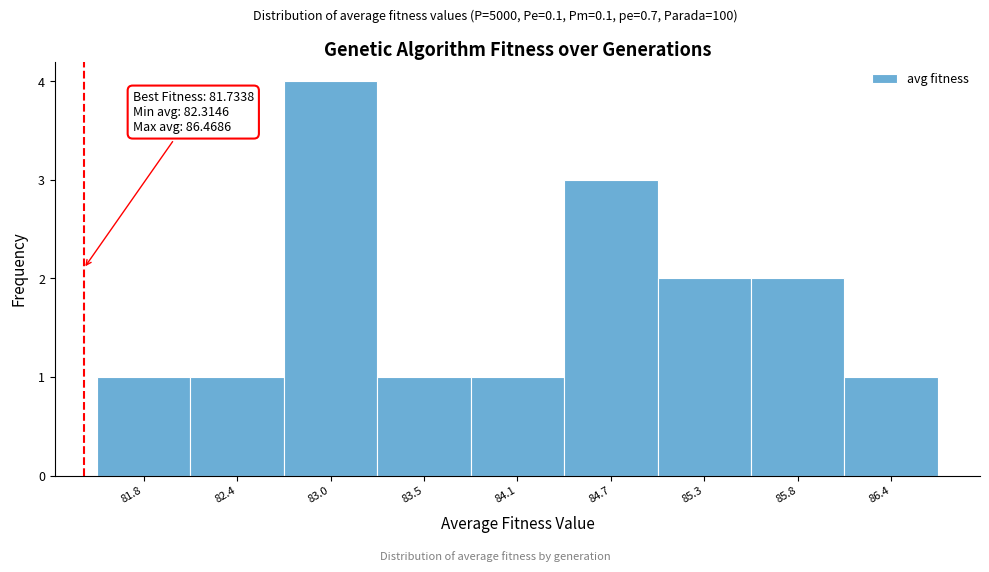

Reading left to right, what are all the values shown in this chart?

81.8=1	82.4=1	83.0=4	83.5=1	84.1=1	84.7=3	85.3=2	85.8=2	86.4=1